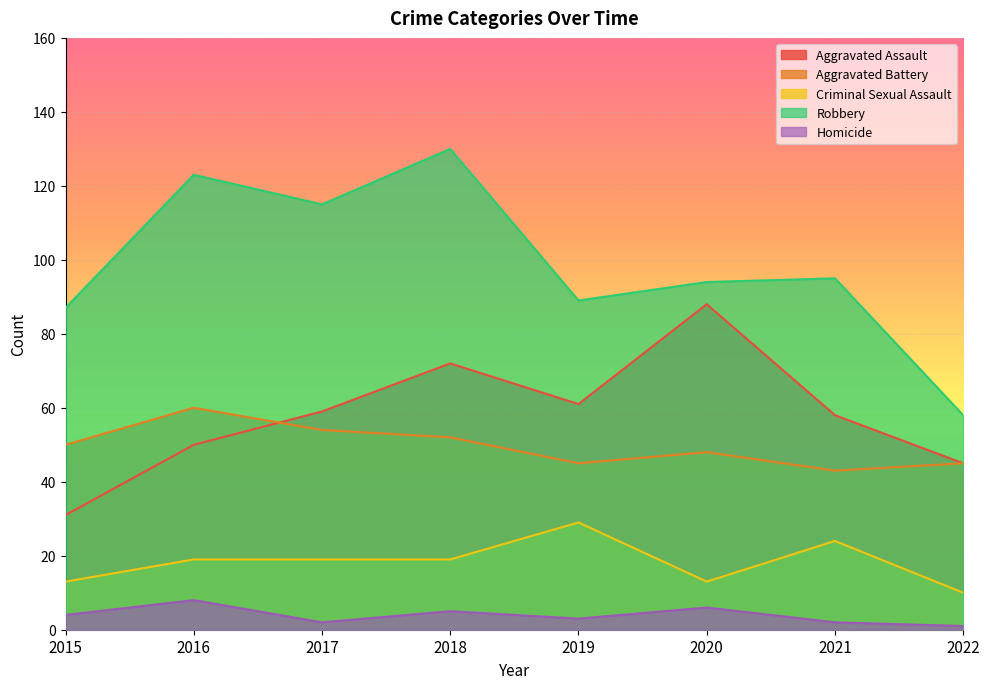

In Aggravated Assault, how many points are lower than both neighbors (excluding endpoints)?

1